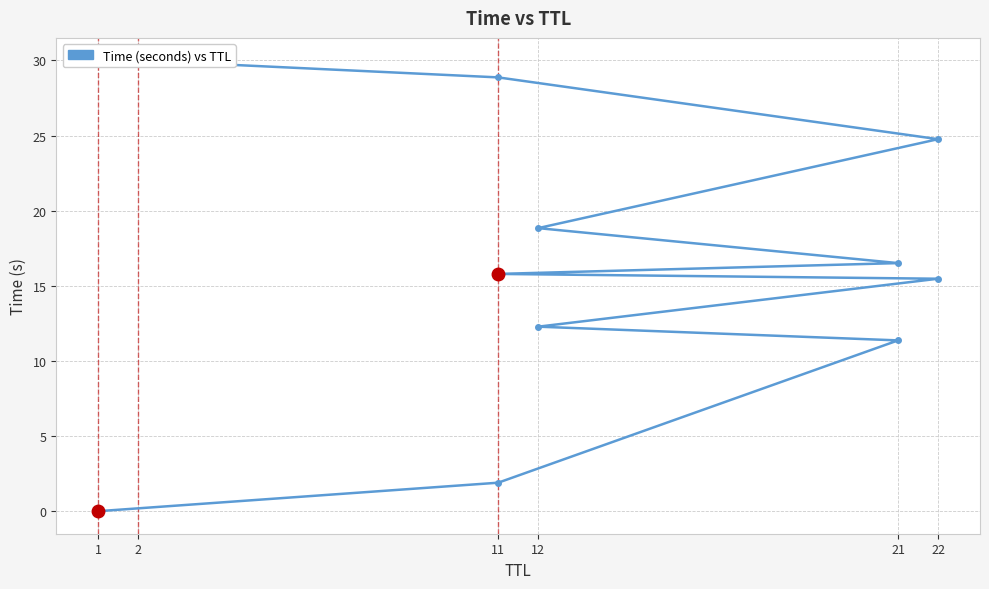

Does the chart have visible grid lines?

Yes